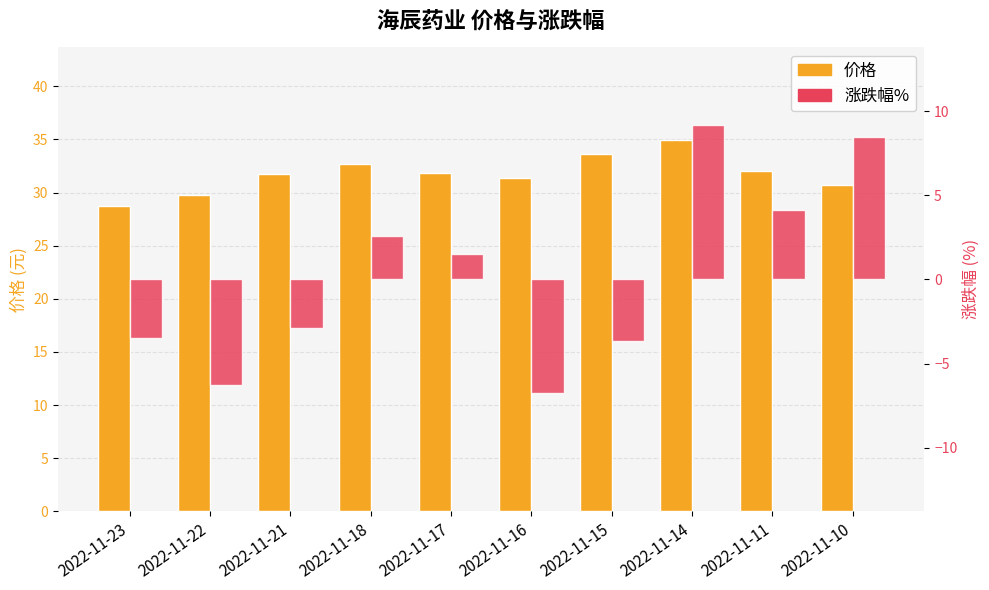

What is the difference between the maximum and minimum values in the 涨跌幅% series?

15.9